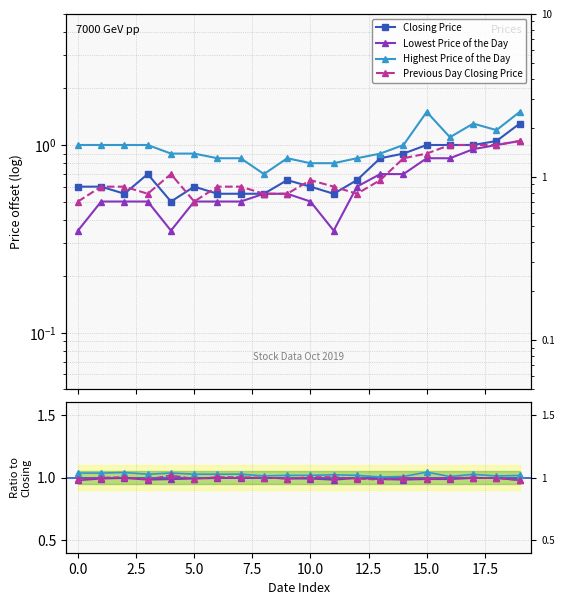

Rank the series at 20191018 from lowest to highest value.

Previous Day Closing Price, Lowest Price of the Day, Closing Price, Highest Price of the Day